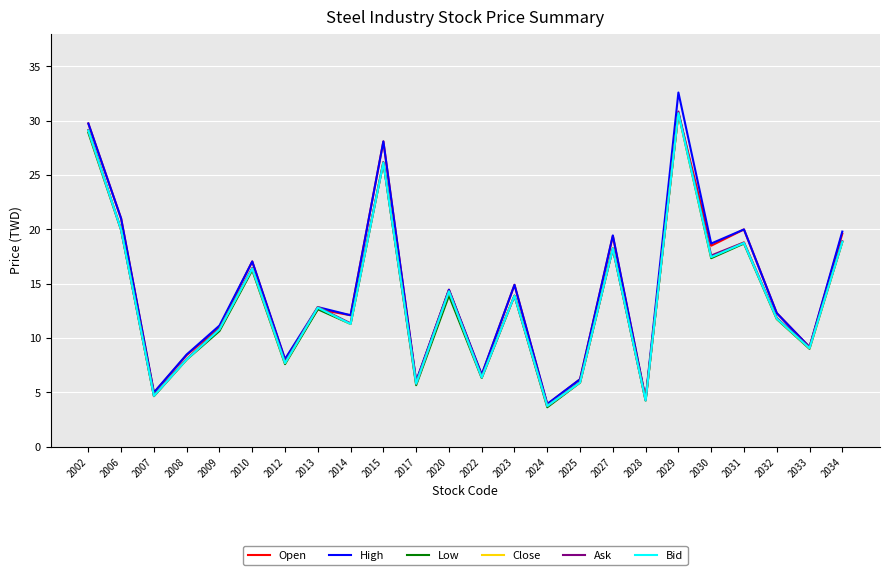

At which category is the sum across all series the highest?

2029